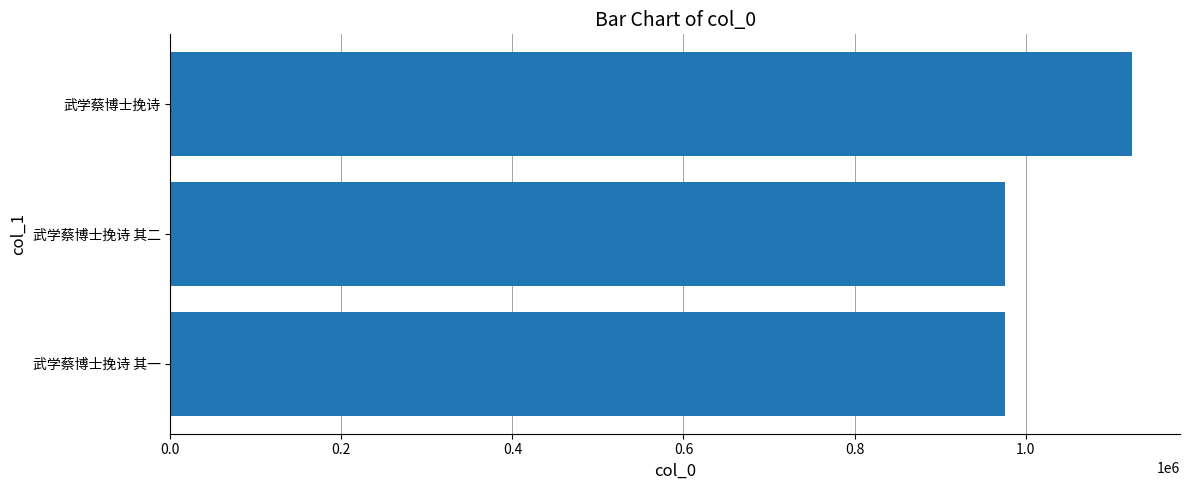

What is the change in value from 武学蔡博士挽诗 其二 to 武学蔡博士挽诗?

+148946